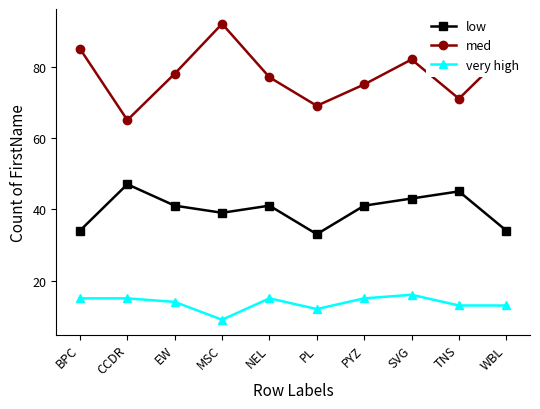

Rank the series at EW from lowest to highest value.

very high, low, med